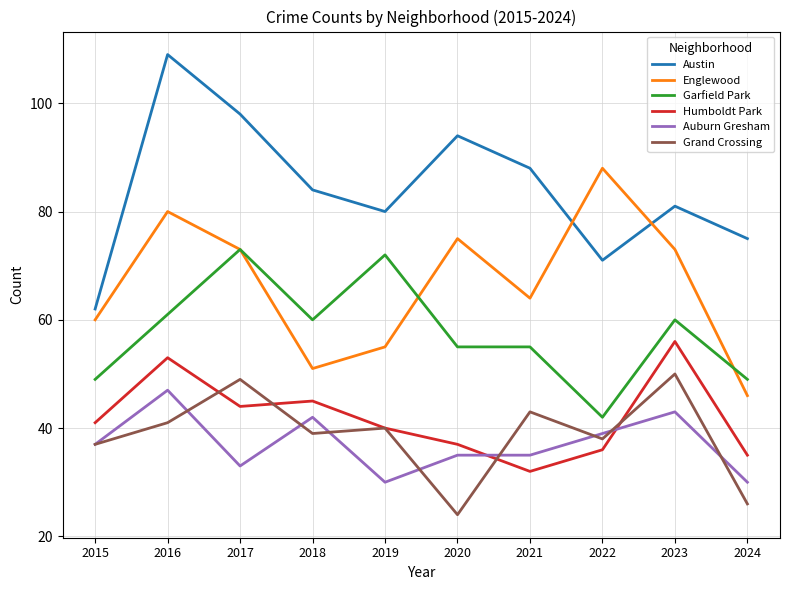

True or false: Englewood and Grand Crossing cross at least once.

False